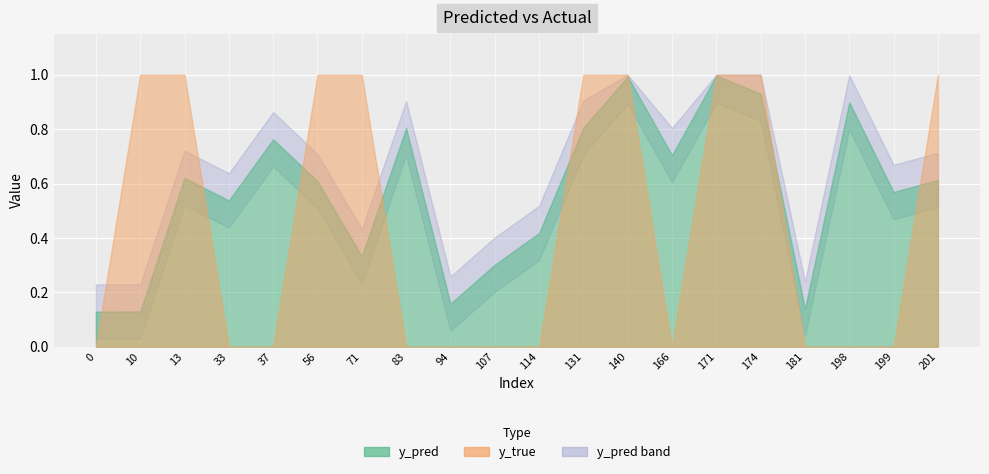

Which series ends up on top after the final intersection of y_pred_lower and y_true?

y_true